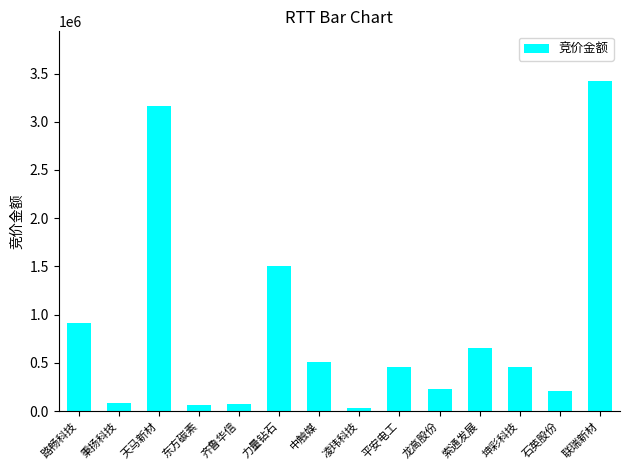

Read the value at 凌玮科技, to the nearest 50.

29600